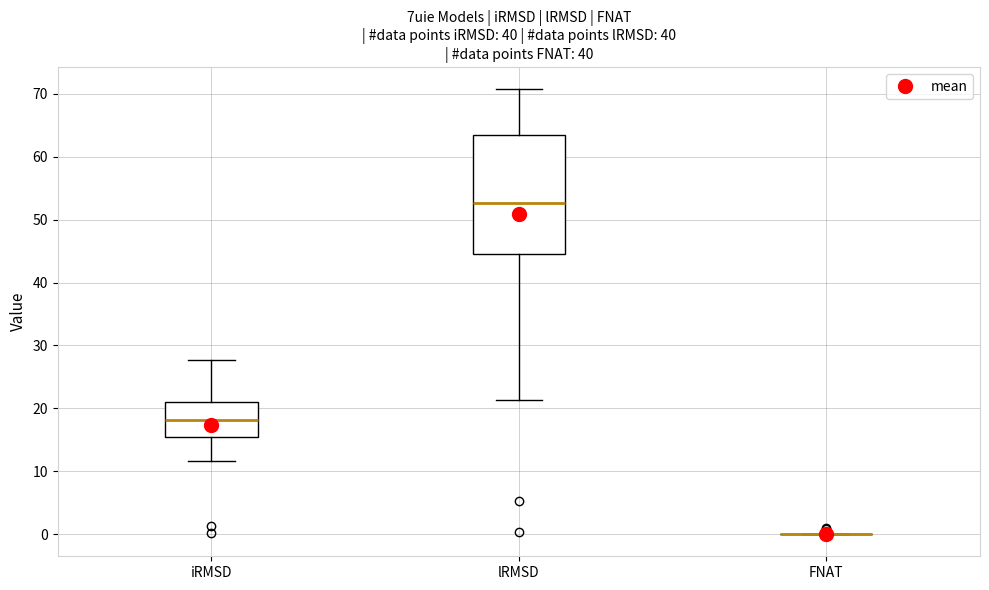

Reading left to right, read every box against the y-axis: the position of its median line, the range the box covers, and the ends of its whiskers. The values are not printed on the chart, so give them approximately, as read against the axis.

iRMSD: median 18, box 15 to 21, whiskers 12 to 28
lRMSD: median 53, box 44 to 63, whiskers 21 to 71
FNAT: box collapsed to a line at 0, whiskers 0 to 0